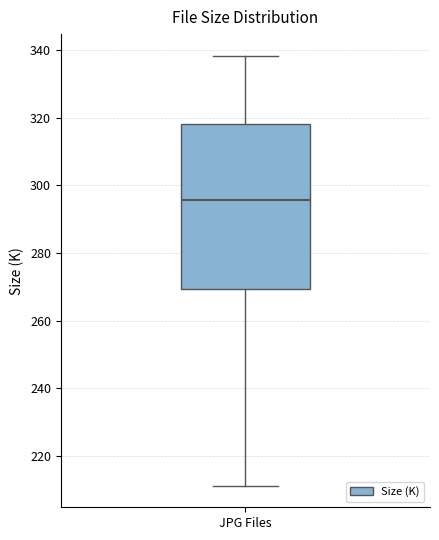

Transcribe this box plot: give where the median line is, the range the box spans, and where the two whiskers end, as read against the y-axis. The values are not printed on the chart, so give them approximately, as read against the axis.

median 296, box 270 to 318, whiskers 212 to 338